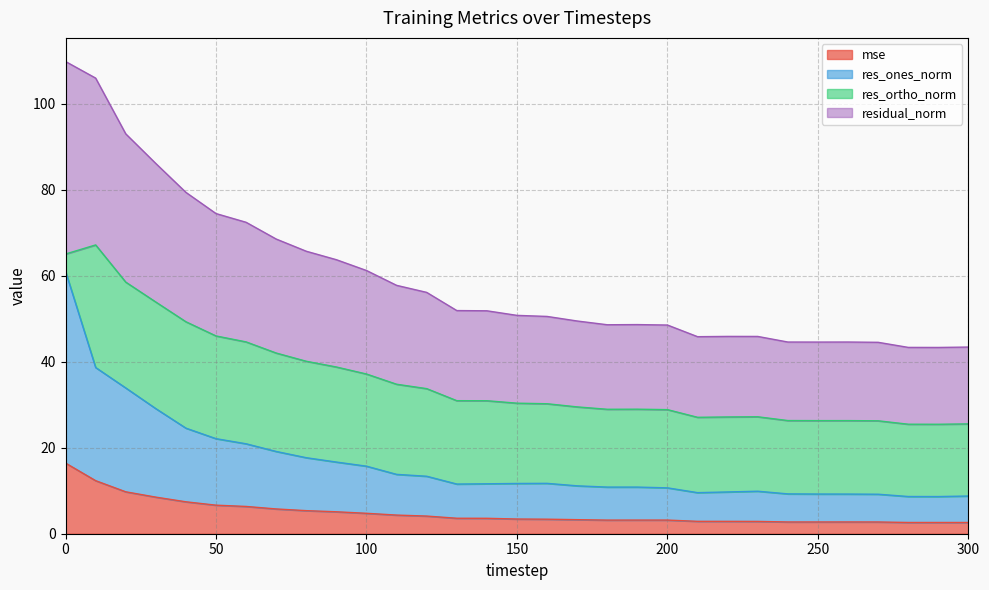

Where is the first local minimum for residual_norm?

180